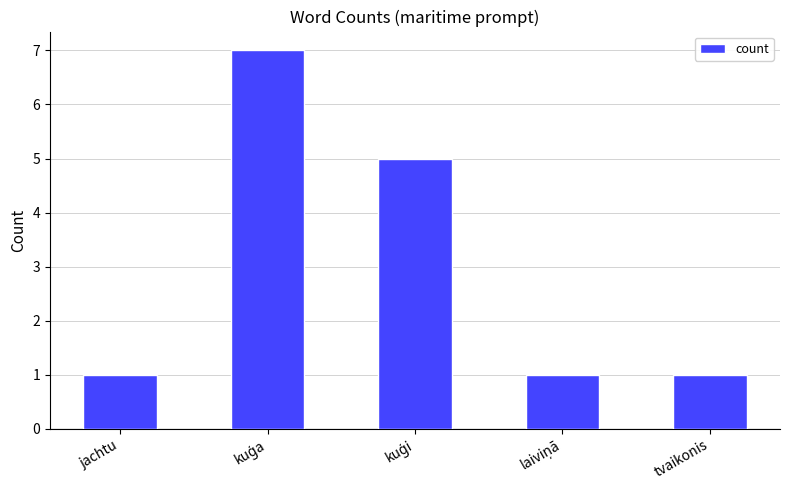

What is the sum of all values?

15